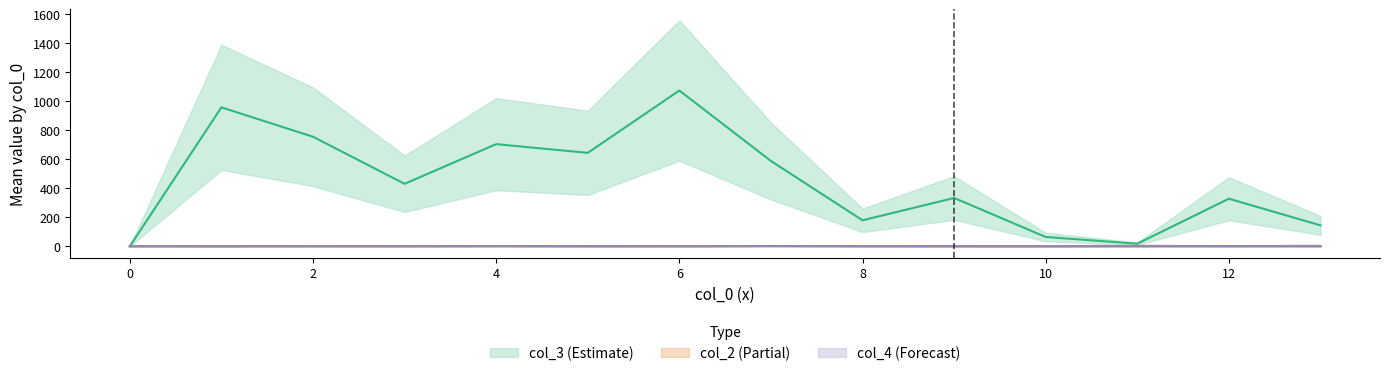

Between 0 and 1, which series saw the biggest shift?

col_3